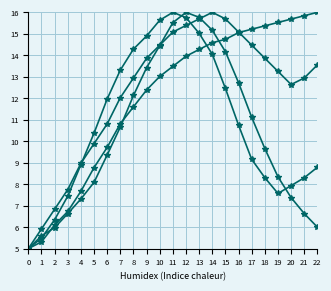

Does the chart have visible grid lines?

Yes